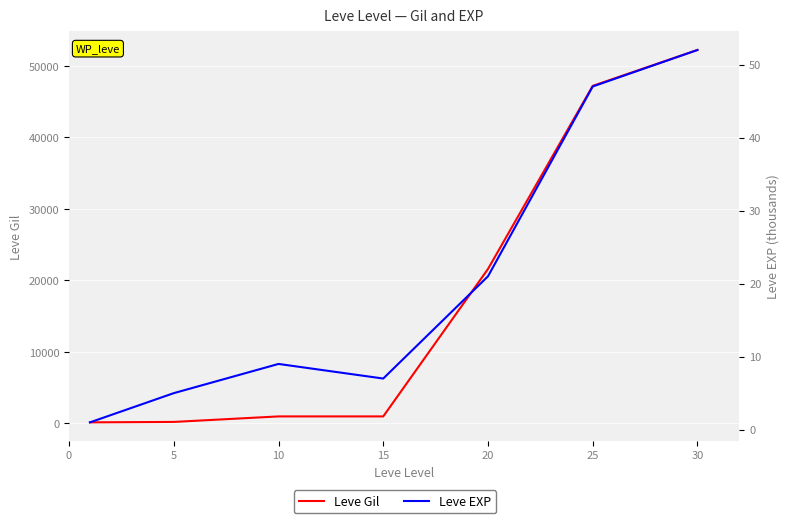

What is the minimum value shown in the chart?

1